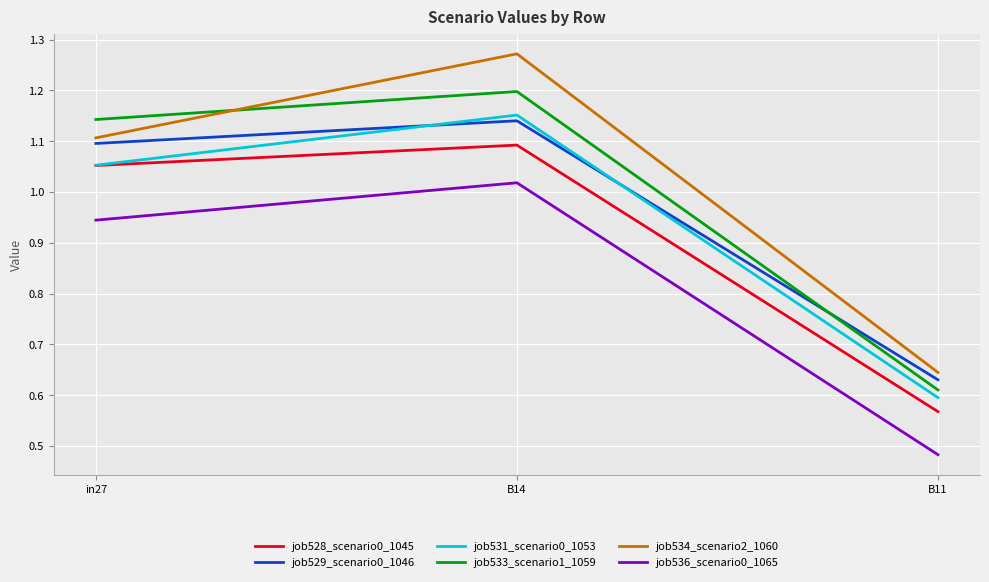

What is the difference between the highest and lowest values at B11?

0.2